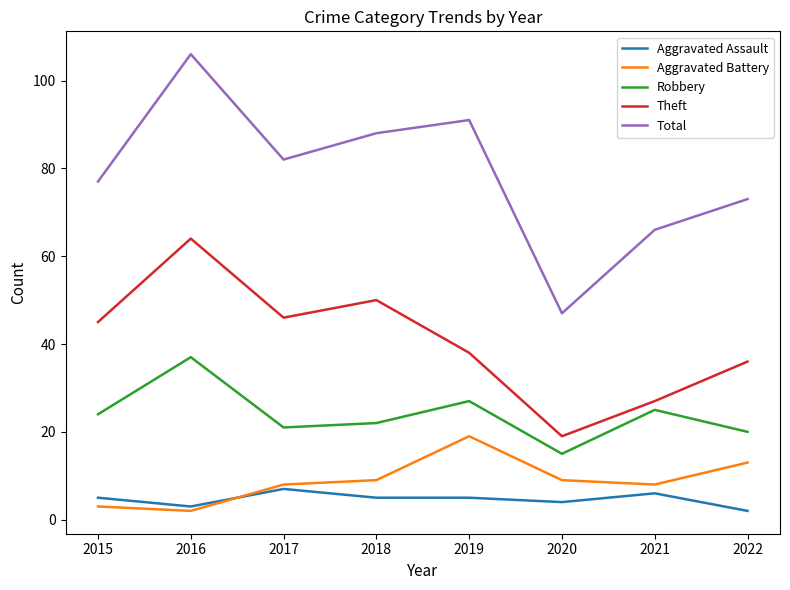

The value of Aggravated Assault at 2018 is 5. True or false?

True